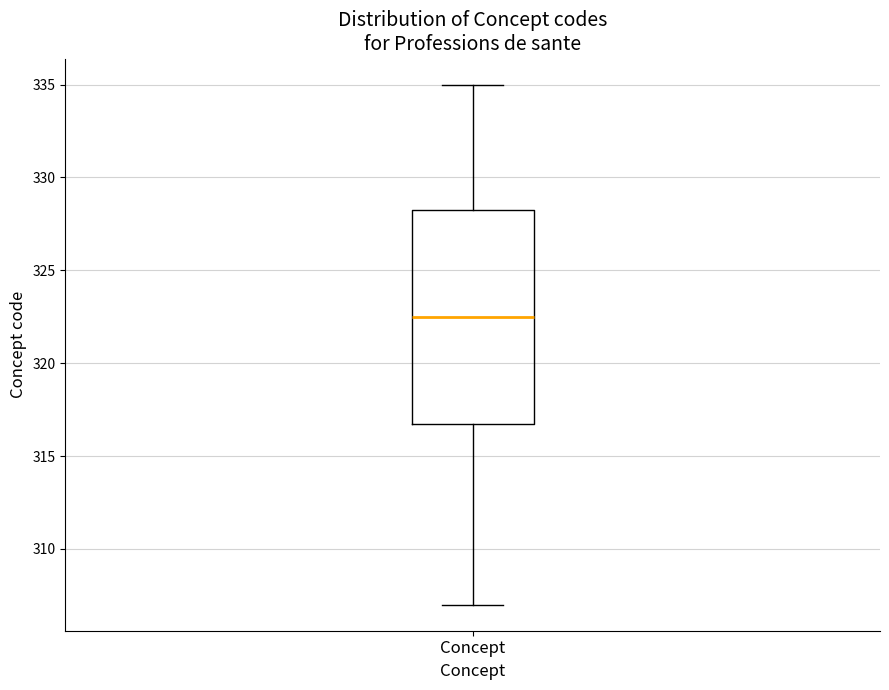

Read this box plot against the y-axis: the position of the median line, the range covered by the box, and the ends of both whiskers. The values are not printed on the chart, so give them approximately, as read against the axis.

median 322.5, box 317.0 to 328.5, whiskers 307.0 to 335.0